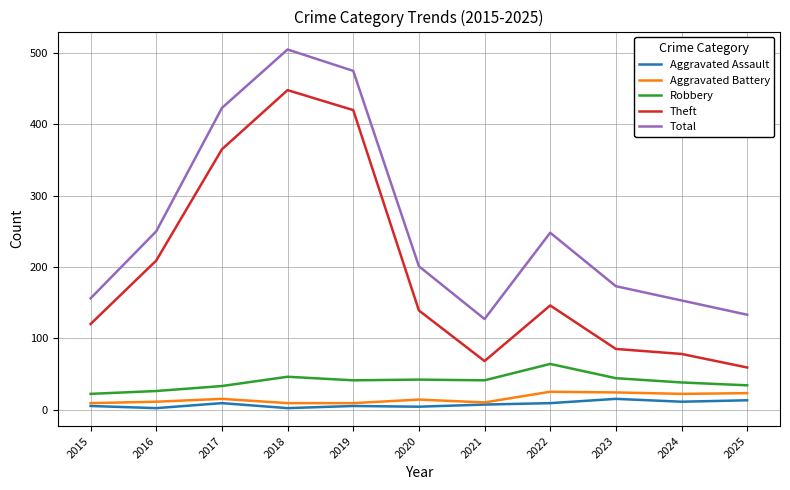

Rank the series by their maximum value, from highest to lowest.

Total, Theft, Robbery, Aggravated Battery, Aggravated Assault